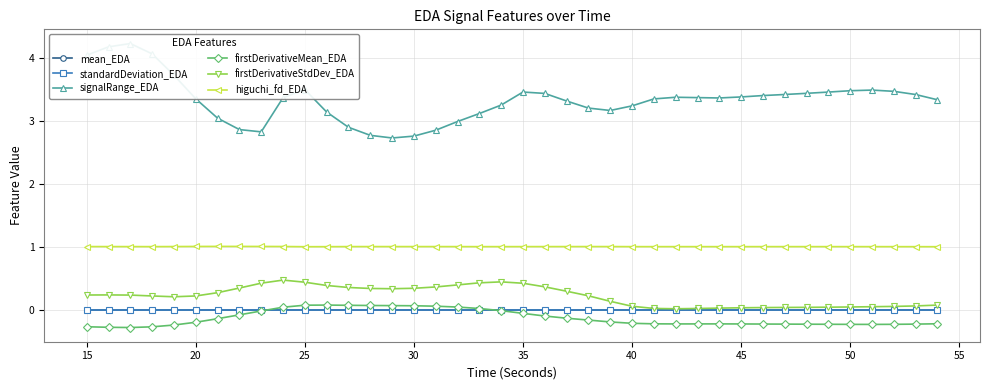

True or false: higuchi_fd_EDA has more than 1 points higher than both neighbors.

True